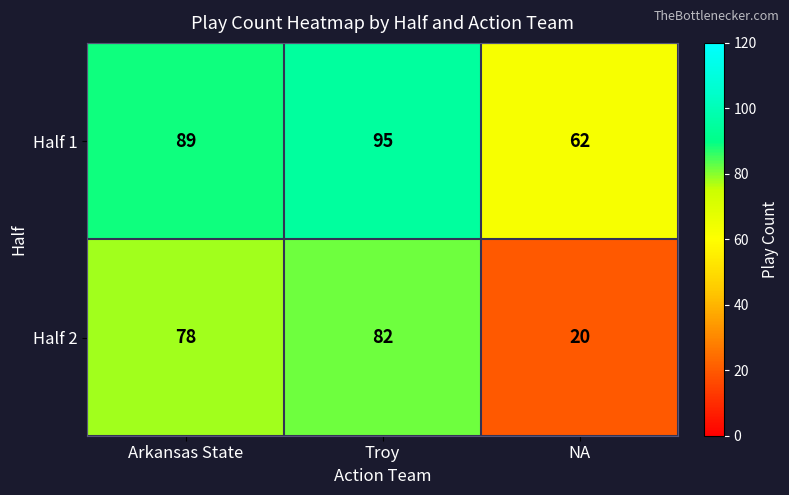

What is the difference between the second highest and minimum values in the Half 1 series?

27